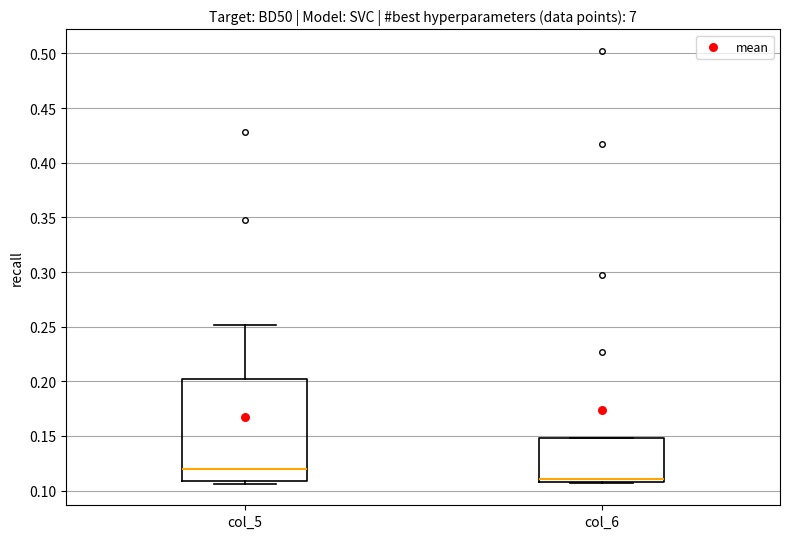

Which box has the highest median line?

col_5